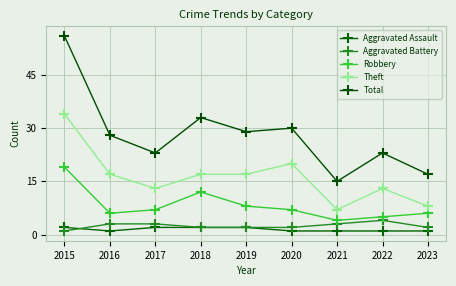

How many data points does each series have?

9